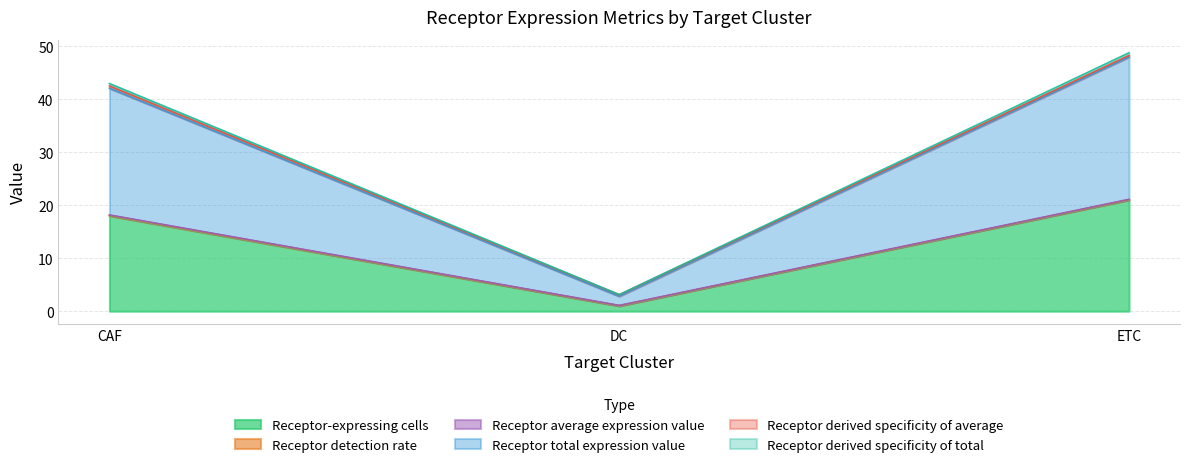

What is the greatest value displayed?

48.8